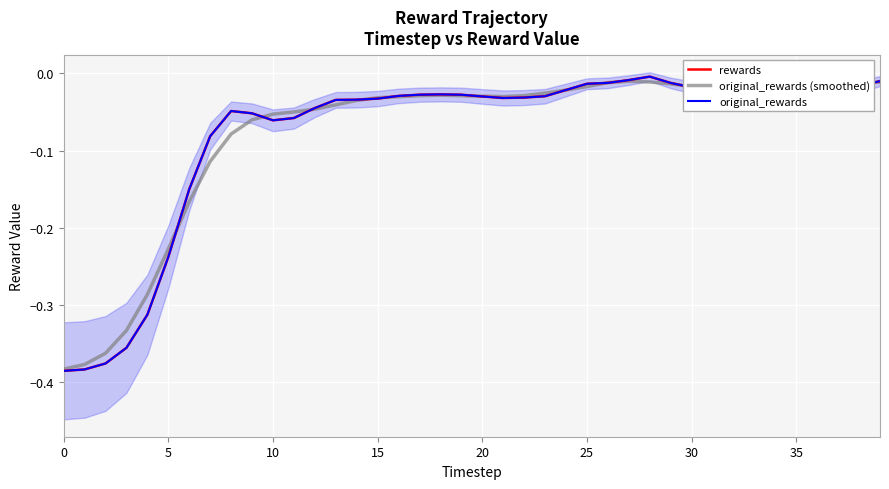

Reading left to right, transcribe all the data shown in this chart.

rewards: -0.4	-0.4	-0.4	-0.4	-0.3	-0.2	-0.2	-0.1	-0.0	-0.1	-0.1	-0.1	-0.0	-0.0	-0.0	-0.0	-0.0	-0.0	-0.0	-0.0	-0.0	-0.0	-0.0	-0.0	-0.0	-0.0	-0.0	-0.0	-0.0	-0.0	-0.0	-0.0	-0.0	-0.0	-0.0	-0.0	-0.0	-0.0	-0.0	-0.0
original_rewards (smoothed): -0.4	-0.4	-0.4	-0.3	-0.3	-0.2	-0.2	-0.1	-0.1	-0.1	-0.1	-0.1	-0.0	-0.0	-0.0	-0.0	-0.0	-0.0	-0.0	-0.0	-0.0	-0.0	-0.0	-0.0	-0.0	-0.0	-0.0	-0.0	-0.0	-0.0	-0.0	-0.0	-0.0	-0.0	-0.0	-0.0	-0.0	-0.0	-0.0	-0.0
original_rewards: -0.4	-0.4	-0.4	-0.4	-0.3	-0.2	-0.2	-0.1	-0.0	-0.1	-0.1	-0.1	-0.0	-0.0	-0.0	-0.0	-0.0	-0.0	-0.0	-0.0	-0.0	-0.0	-0.0	-0.0	-0.0	-0.0	-0.0	-0.0	-0.0	-0.0	-0.0	-0.0	-0.0	-0.0	-0.0	-0.0	-0.0	-0.0	-0.0	-0.0